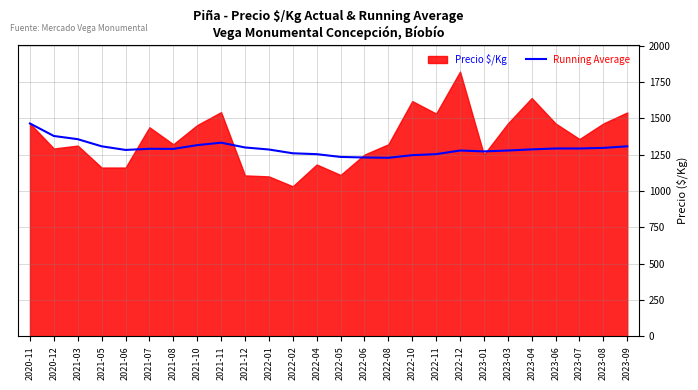

The value of Running Average at 2023-07 is 829. True or false?

False